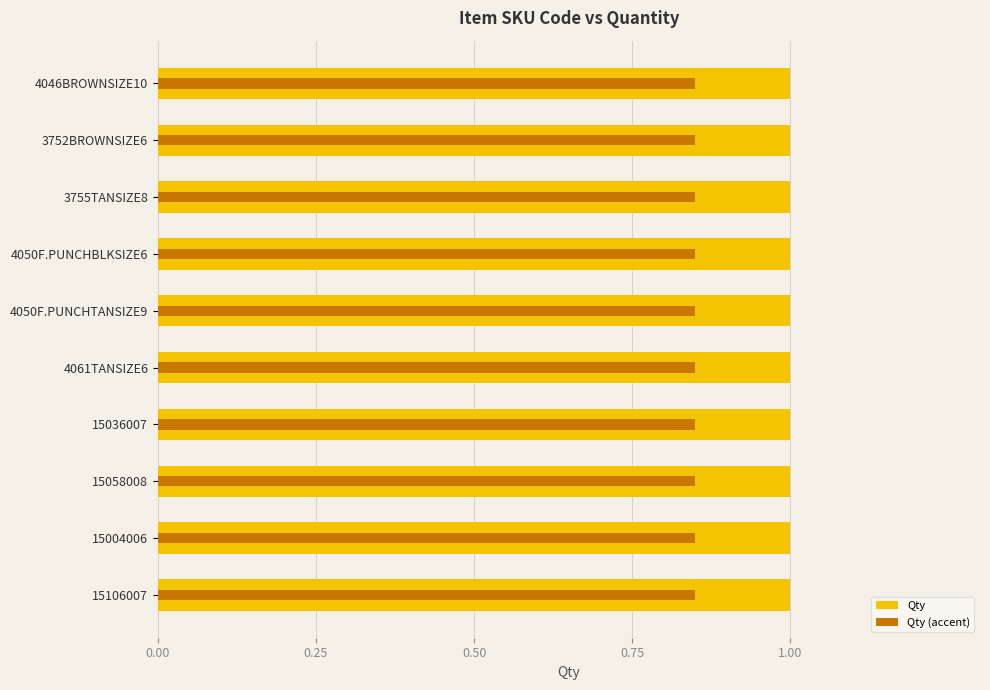

Is it true that Qty (accent) equals 0.2 at 8?

False